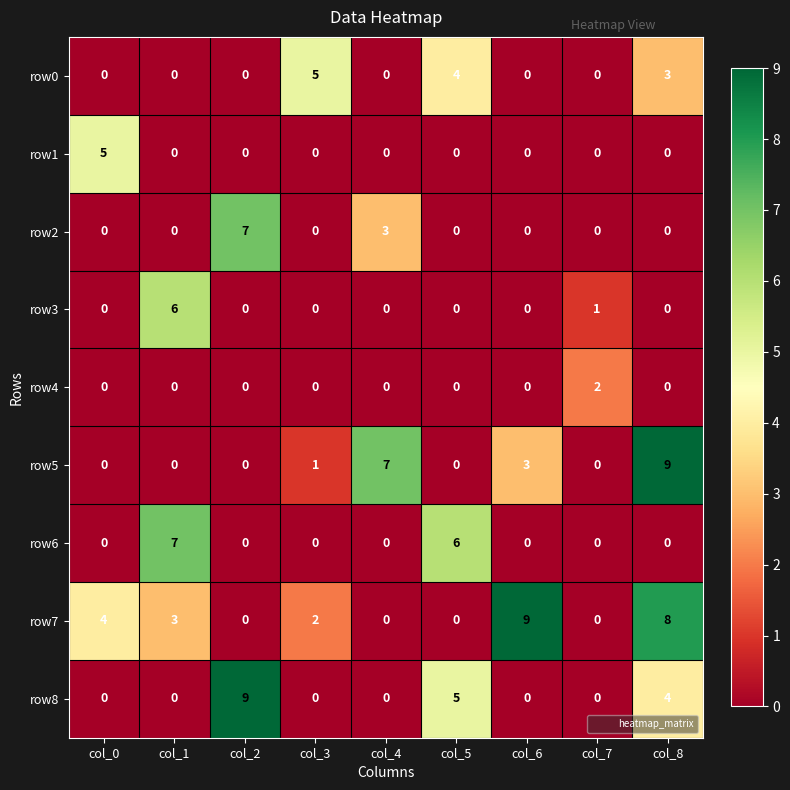

Is it true that row7 equals -3 at col_5?

False